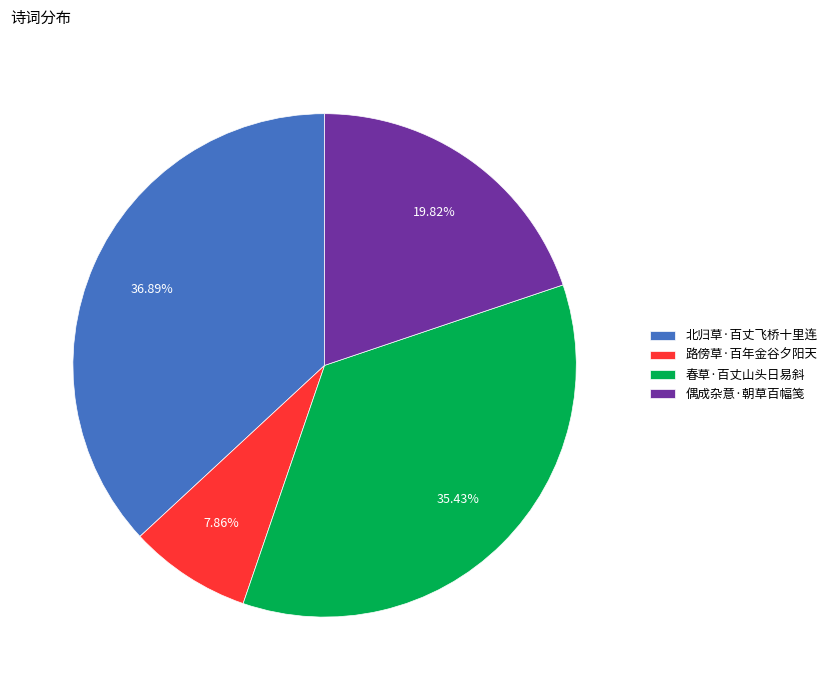

Which category has the smallest portion of the pie?

路傍草·百年金谷夕阳天